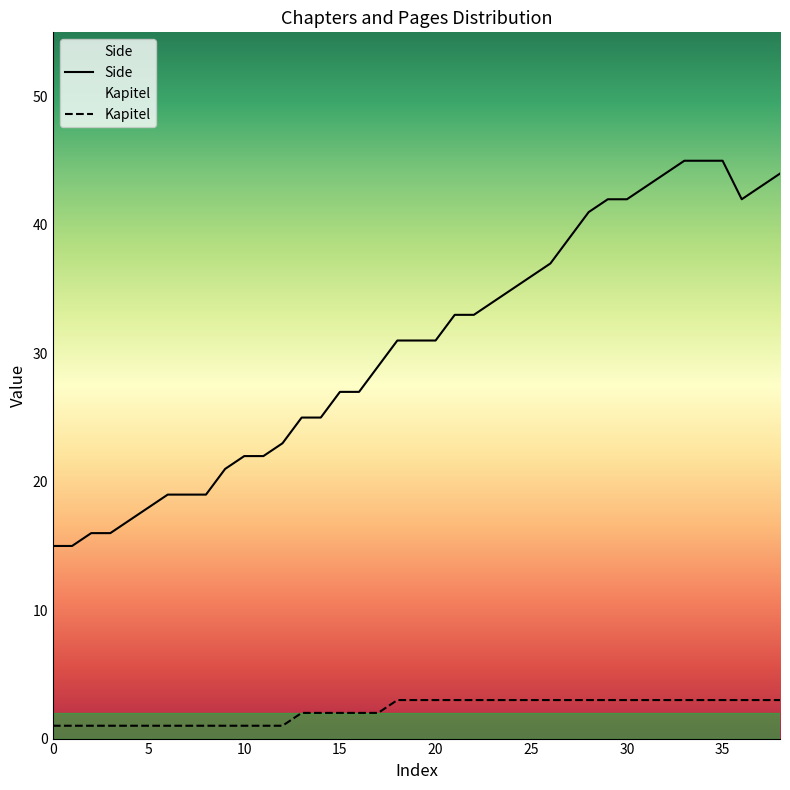

How many data points in Kapitel are less than 3?

18